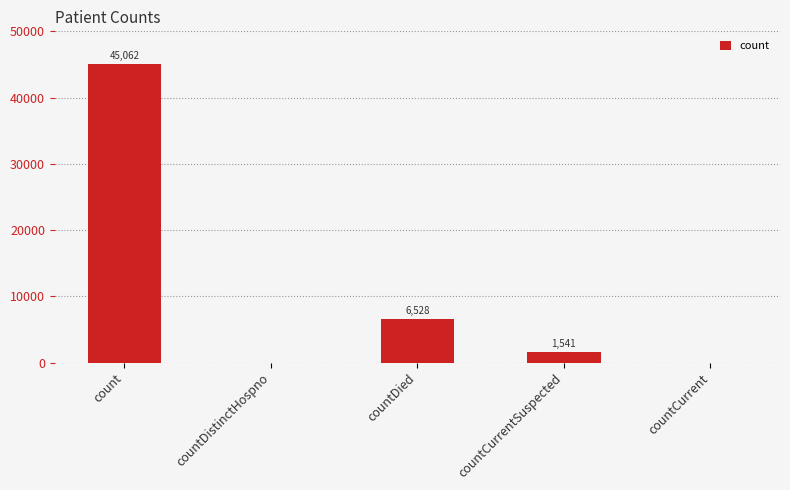

Between countCurrent and countCurrentSuspected, which is larger?

countCurrentSuspected